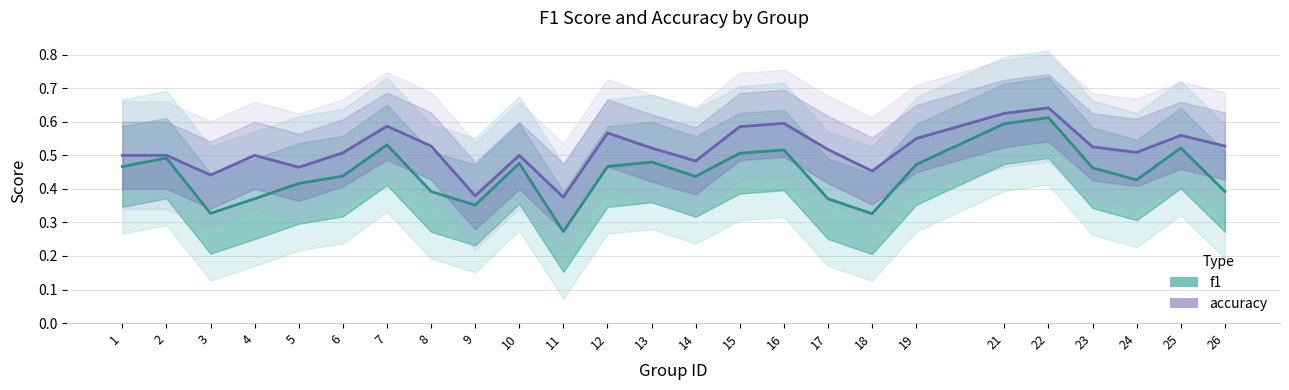

Rank the series by their average value, from lowest to highest.

f1, accuracy